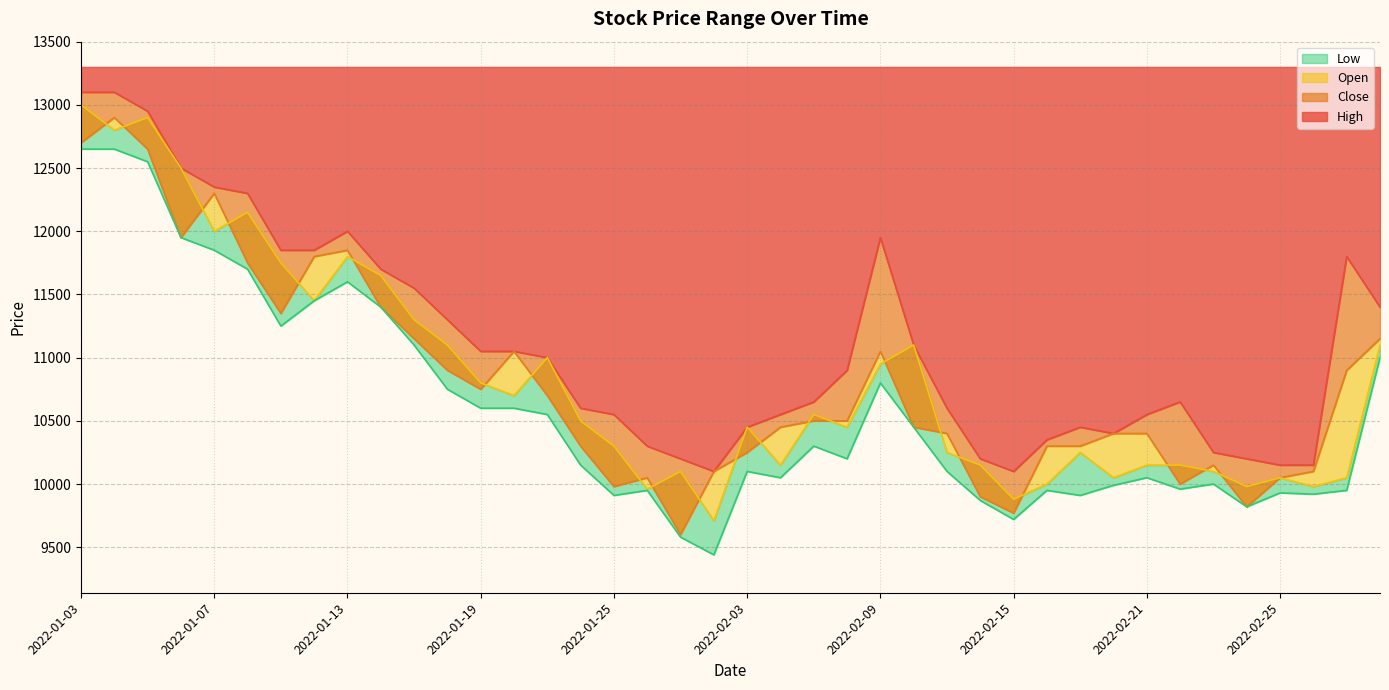

What are all the series names shown in the legend?

High, Close, Low, Open